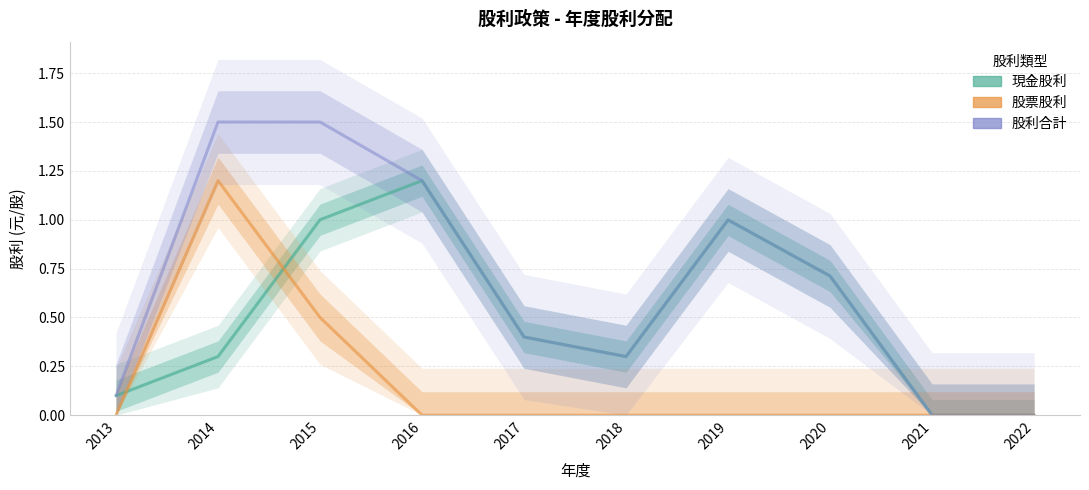

Which series changed the most between 2017 and 2021?

現金股利